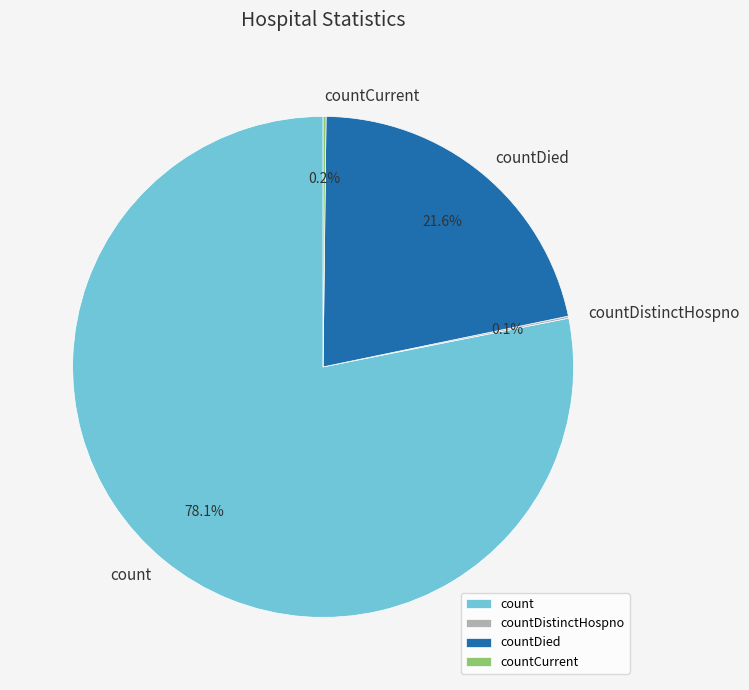

To the nearest percent, what is the average slice percentage?

25%